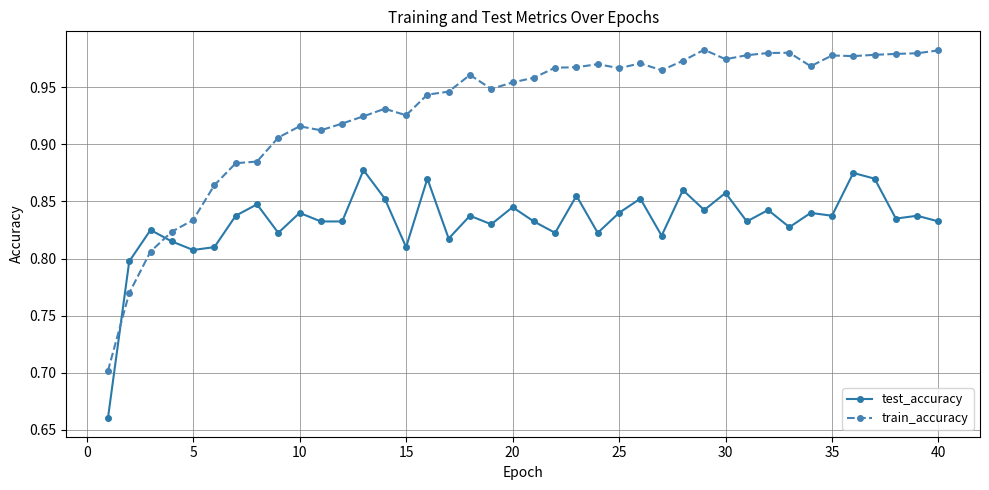

Does the chart have visible grid lines?

Yes